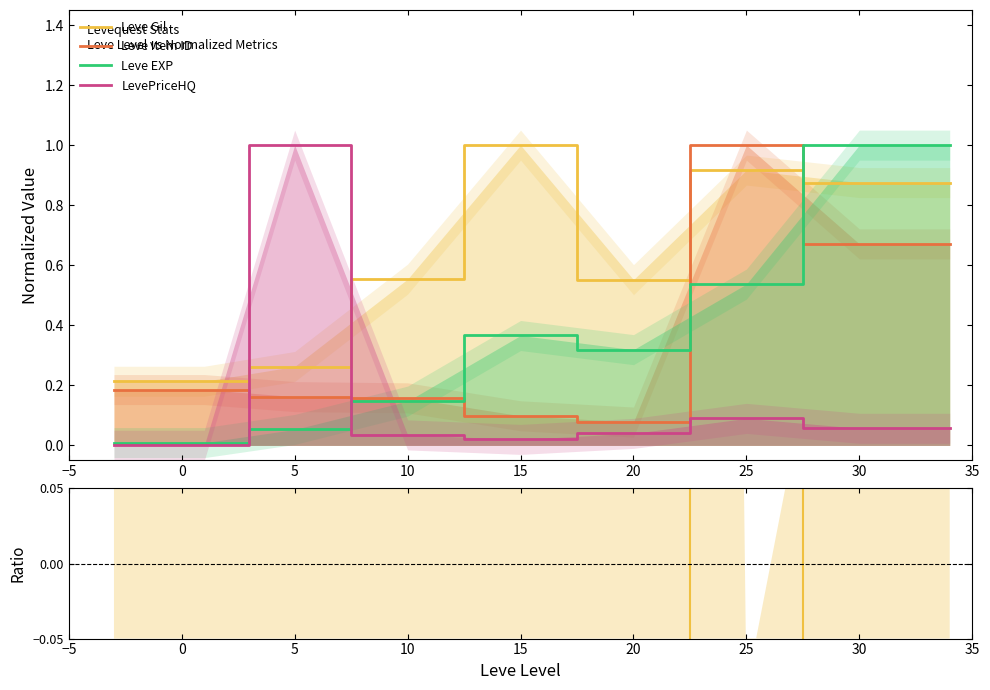

Which series ends up on top after the final intersection of LevePriceHQ and Leve Gil?

Leve Gil